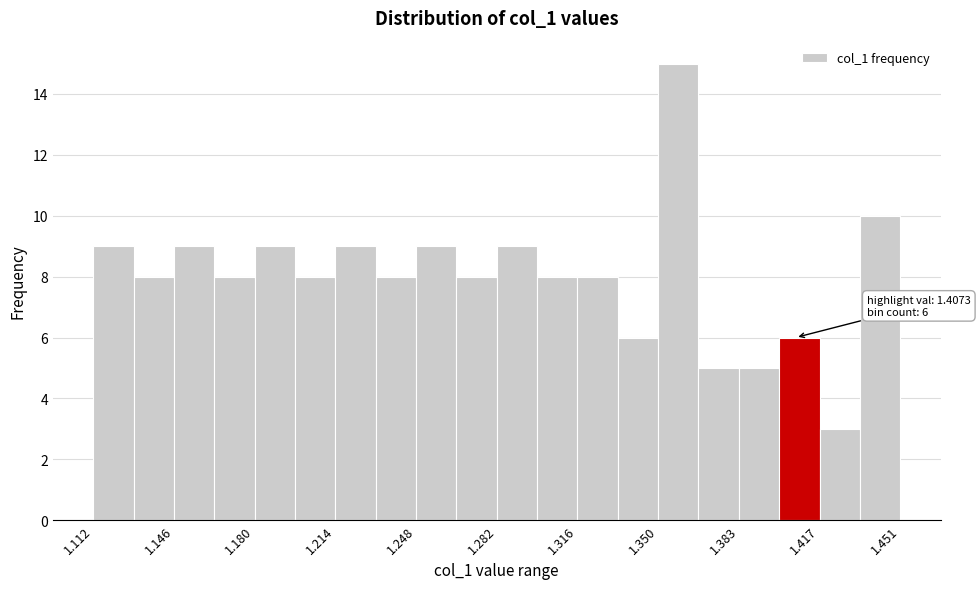

Read against the x-axis, roughly where is the centre of the tallest bar?

1.360